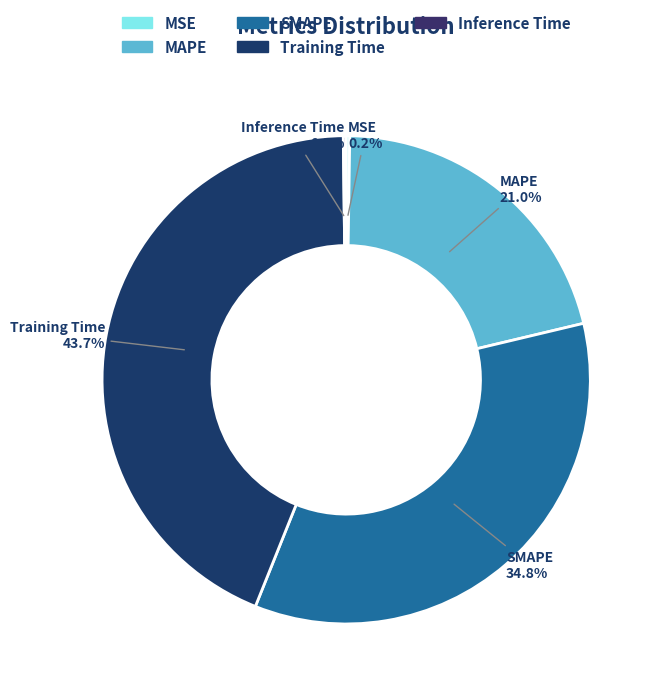

To the nearest percent, what is the average slice percentage?

20%